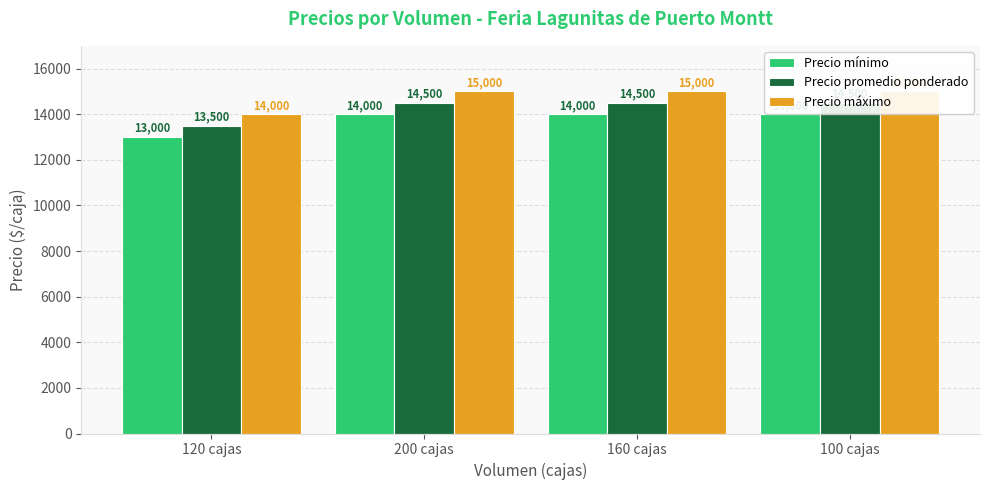

The value of Precio promedio ponderado at 200 cajas is 5110. True or false?

False